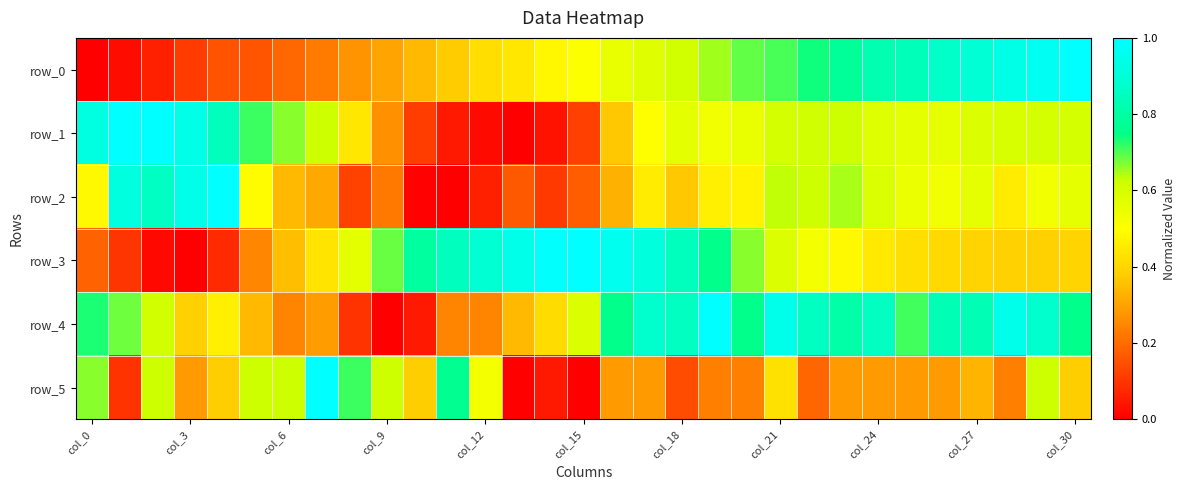

Where is row_1 nearest to the value 0?

13